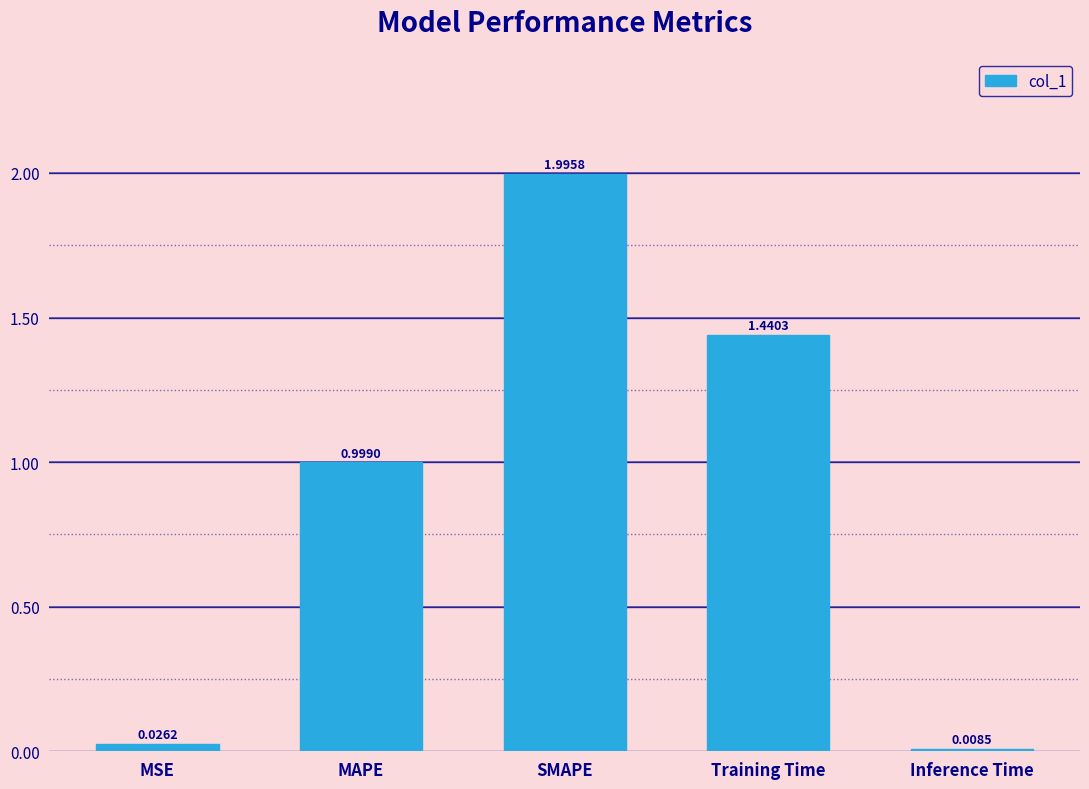

Which category has the lowest value across all series?

Inference Time